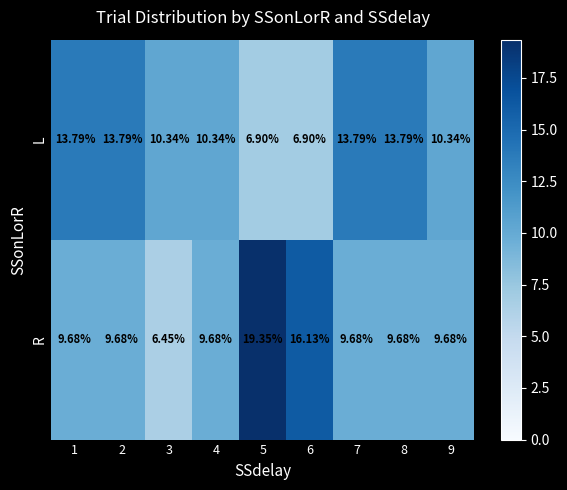

Between 2 and 4, which series saw the biggest shift?

L